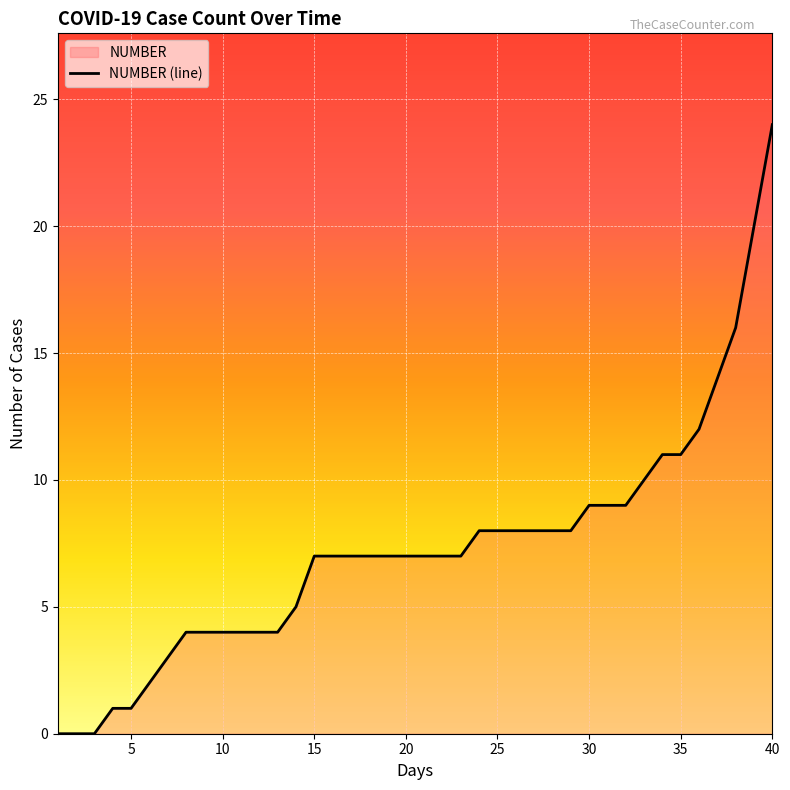

What is the sum of the values at 17 and 28?

15